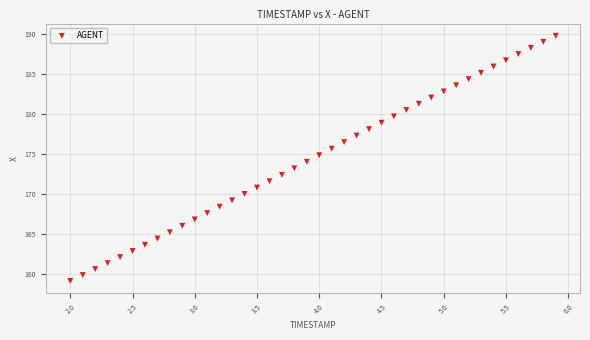

What is the range of X values (max minus min)?

3.9